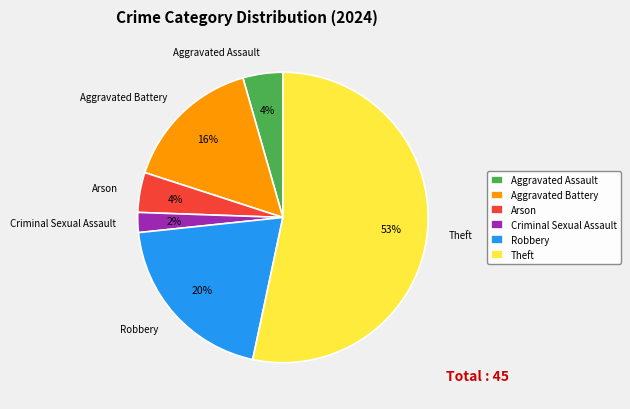

To the nearest percent, what percentage of the pie is Aggravated Assault?

4%